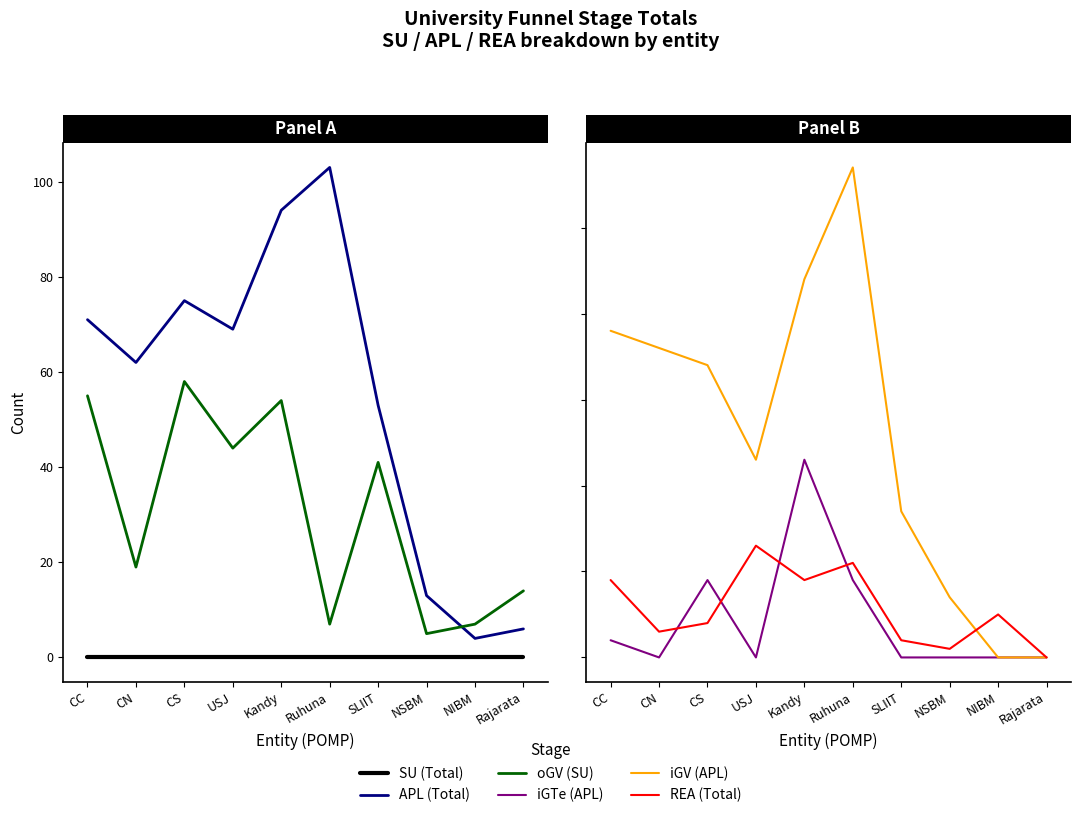

At which category does APL (Total) reach its first local valley?

CN